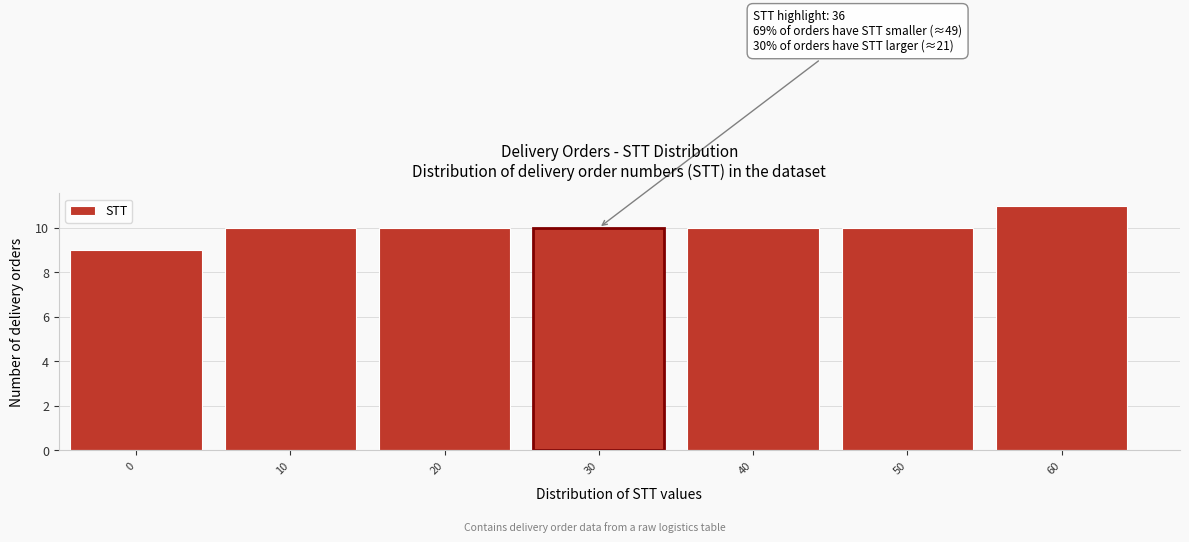

Reading right to left, list all the values displayed in this chart.

11	10	10	10	10	10	9